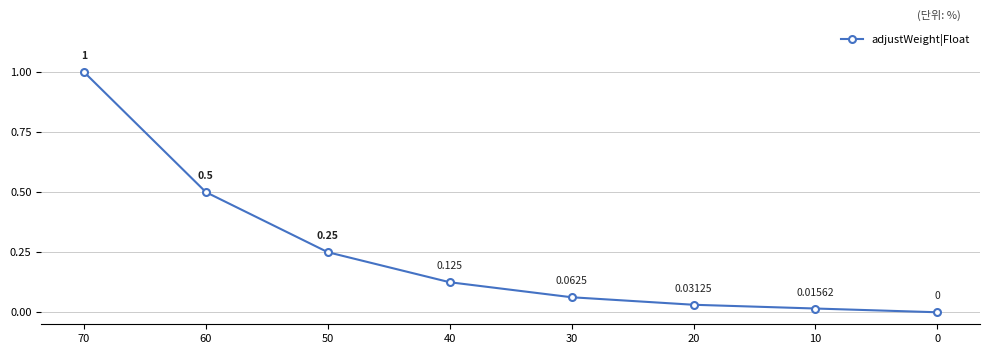

How many positive values are there?

7